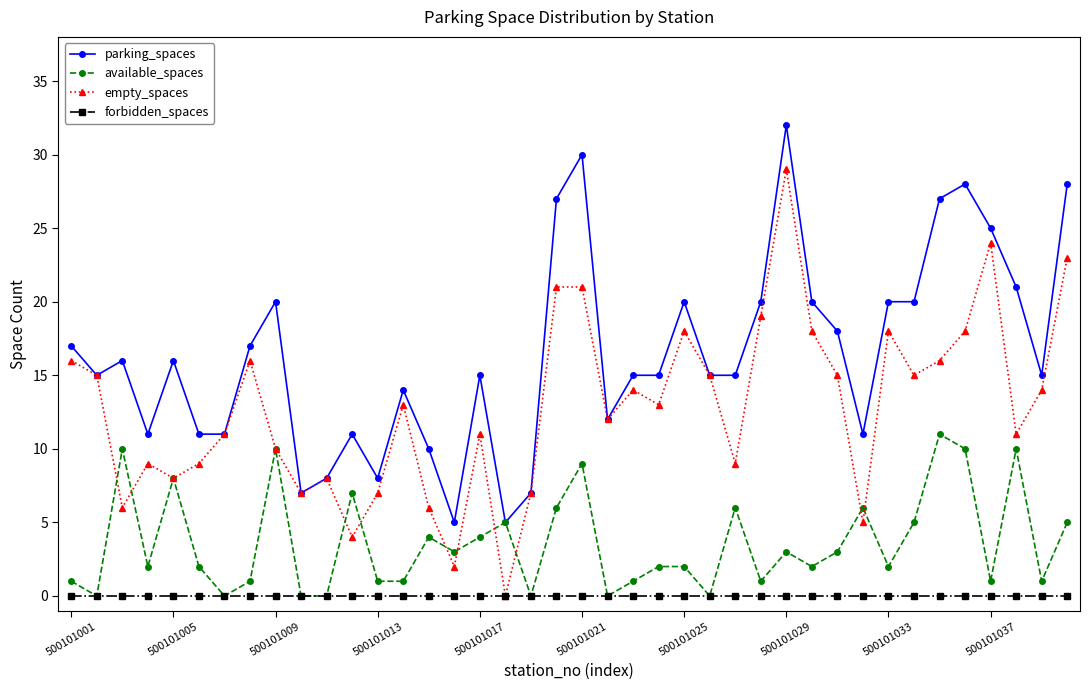

Which series has the largest total across all categories?

parking_spaces